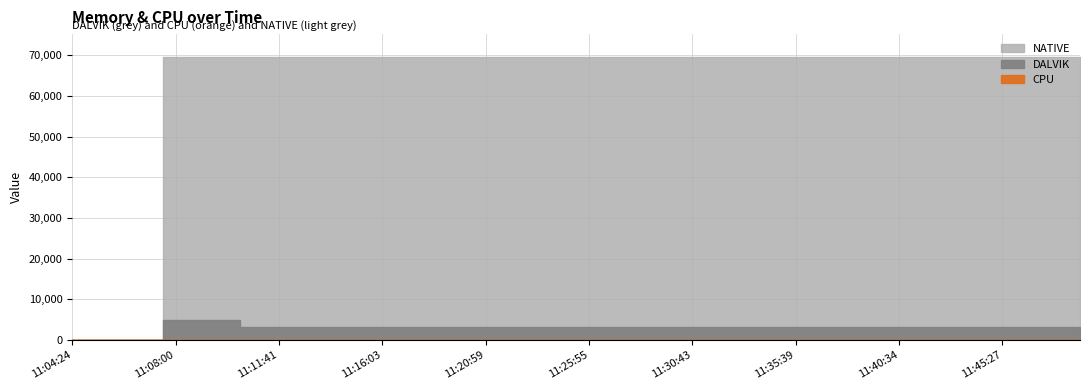

True or false: NATIVE and CPU intersect in this chart.

False